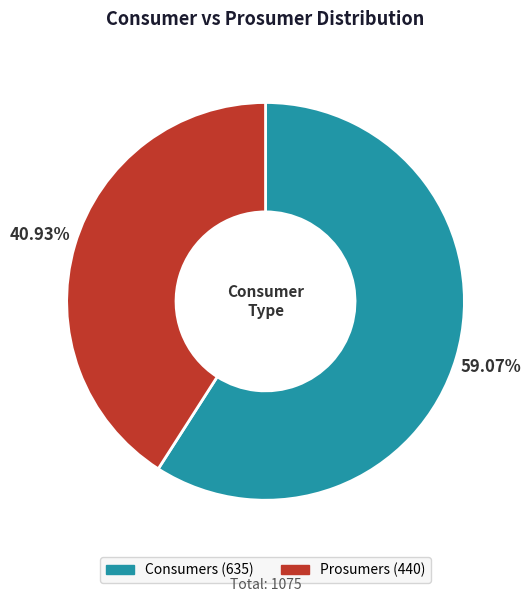

The Consumers slice represents 59% of the pie. True or false?

True